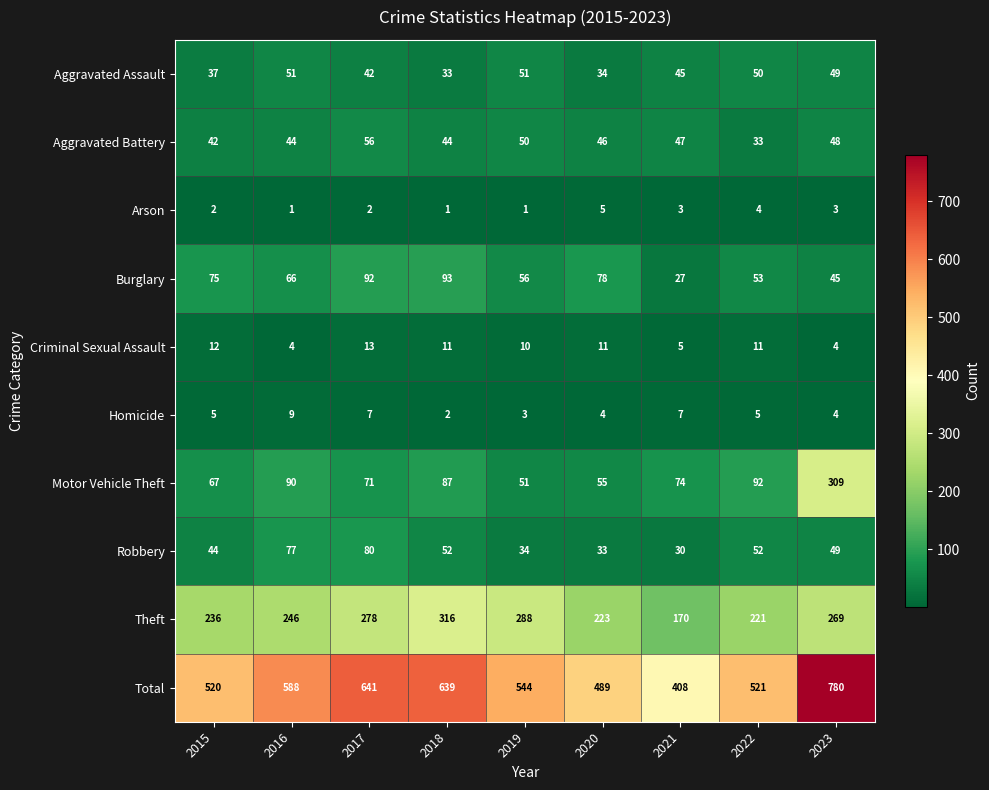

What is the highest value of the Criminal Sexual Assault series?

13